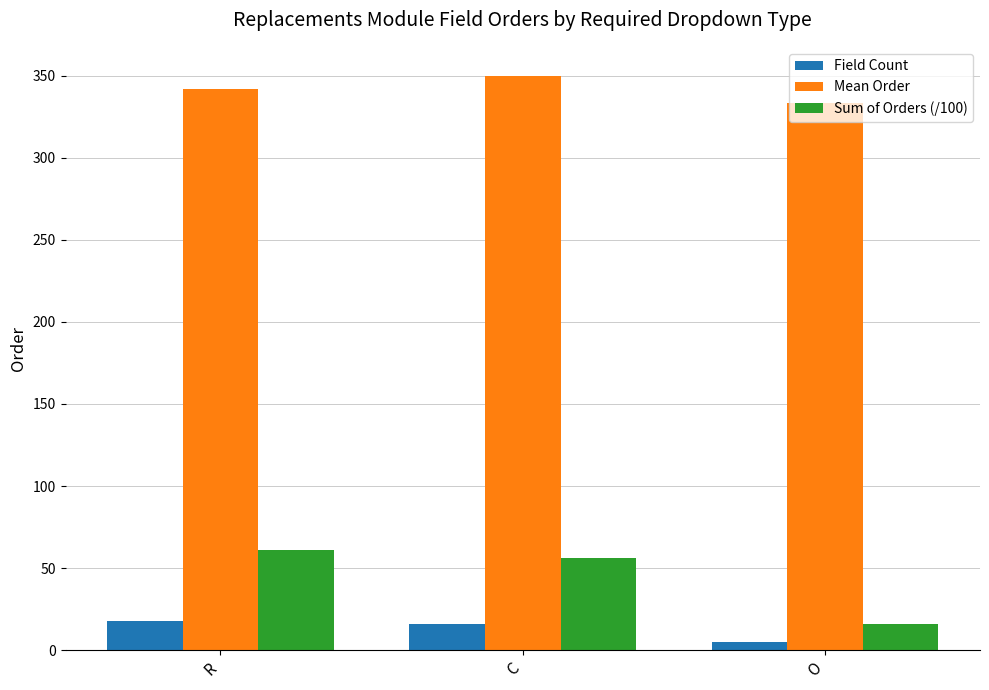

How many Sum of Orders (/100) values are between 16 and 61?

3